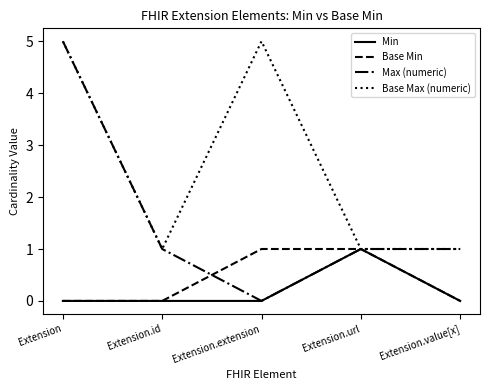

Which series has the widest spread of values?

Max (numeric)